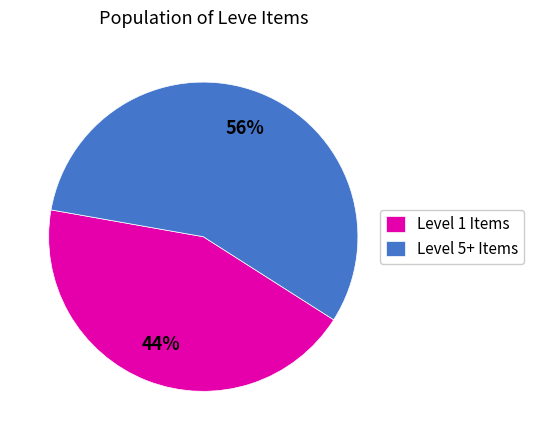

How many segments does this pie chart have?

2